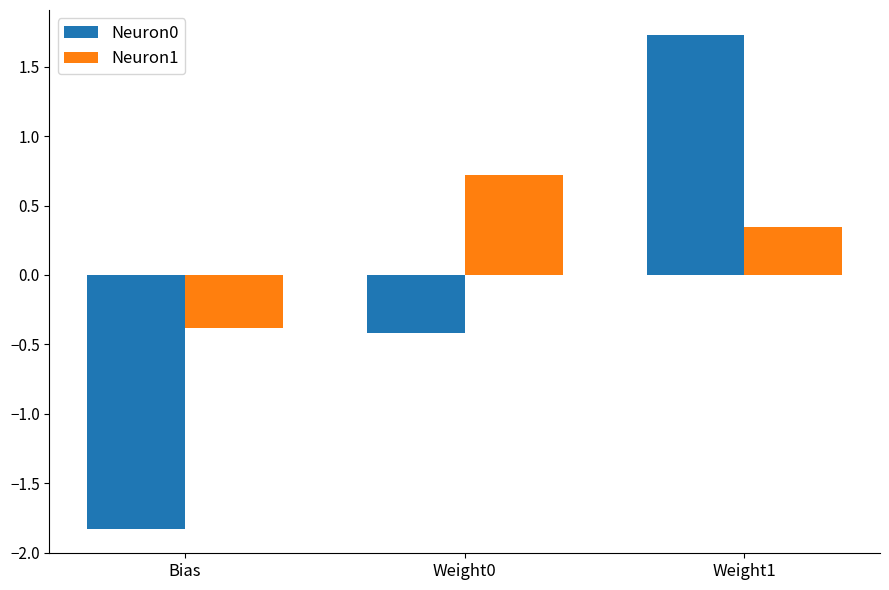

What is the difference between the Neuron0 values at Bias and Weight1?

3.6